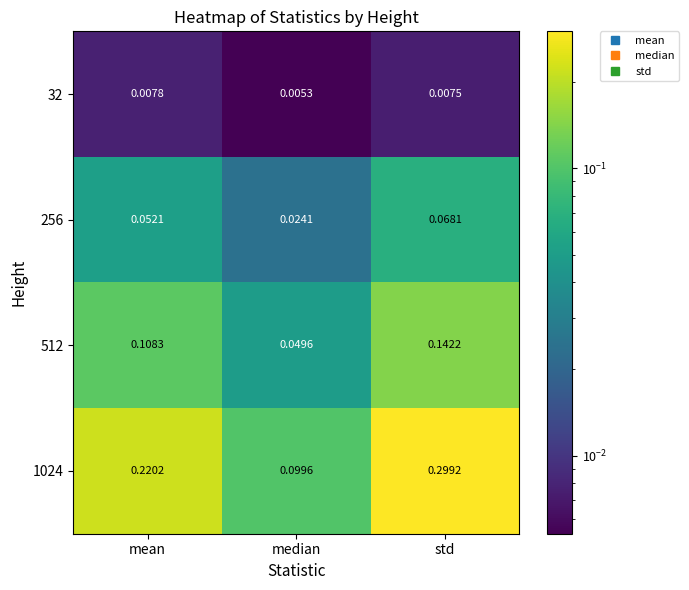

Which series has the largest range (max minus min)?

1024